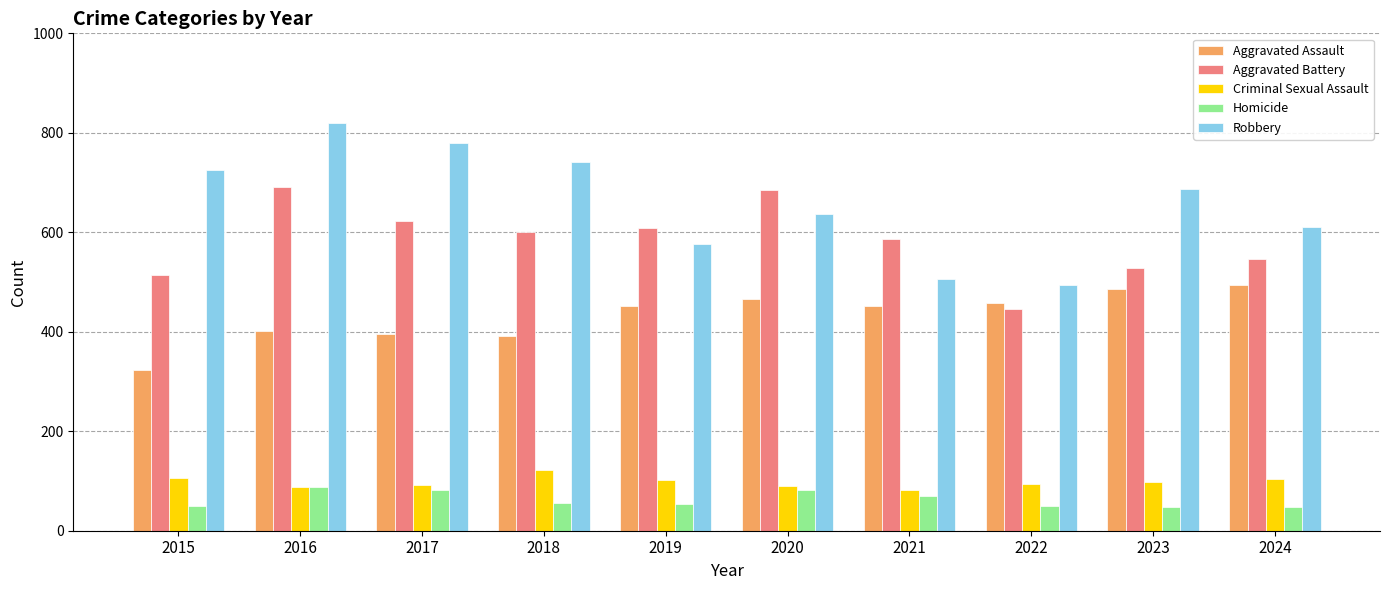

At 2021, list the series in order from smallest to largest.

Homicide, Criminal Sexual Assault, Aggravated Assault, Robbery, Aggravated Battery